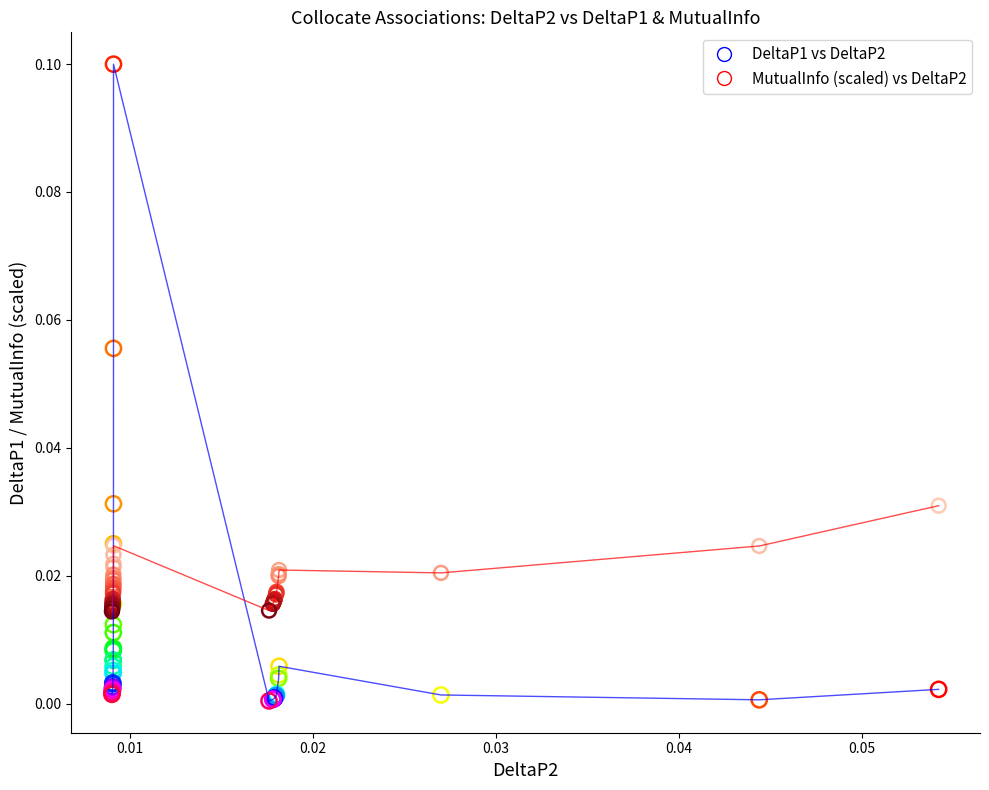

Which series contains the highest Y value?

DeltaP1 vs DeltaP2